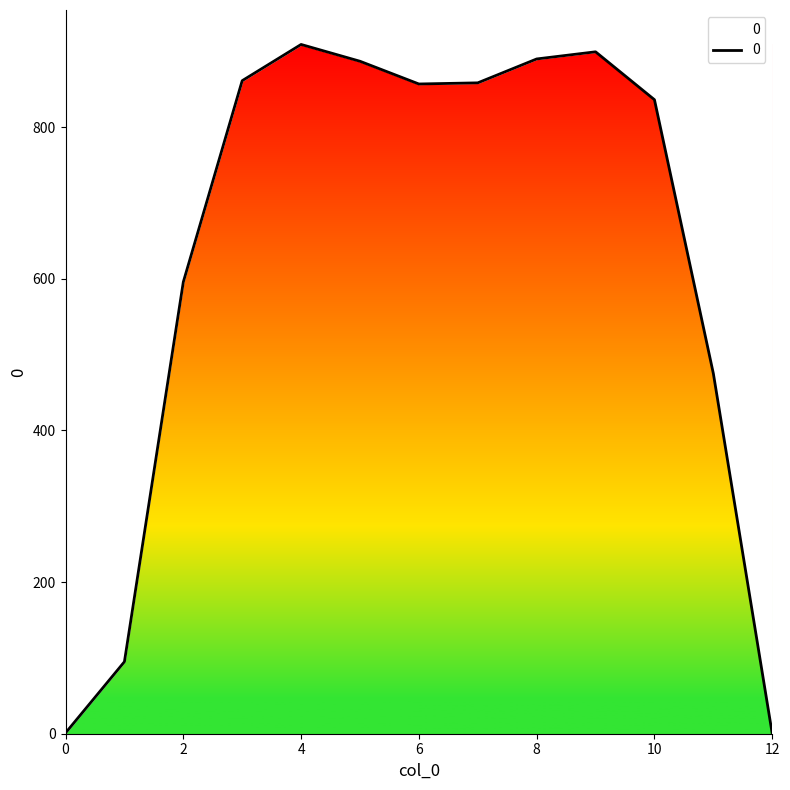

What is the ratio of the value at 9 to the value at 8?

1.0